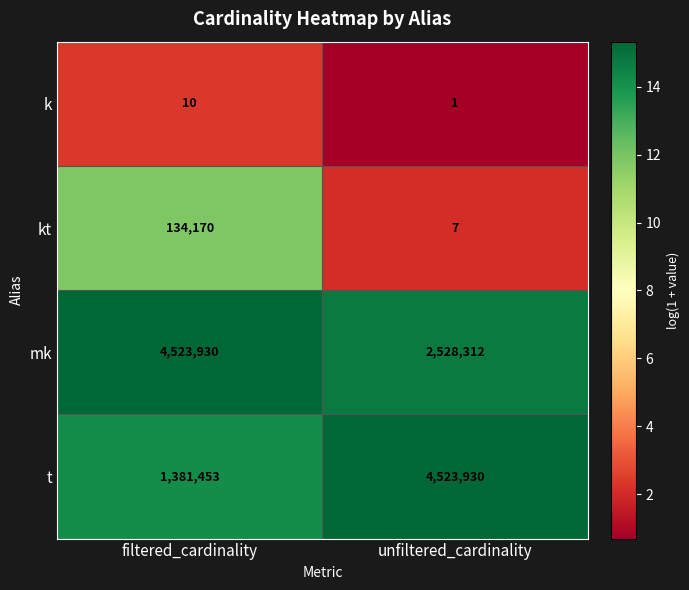

What is the approximate value of mk at unfiltered_cardinality, to the nearest 10?

2528310